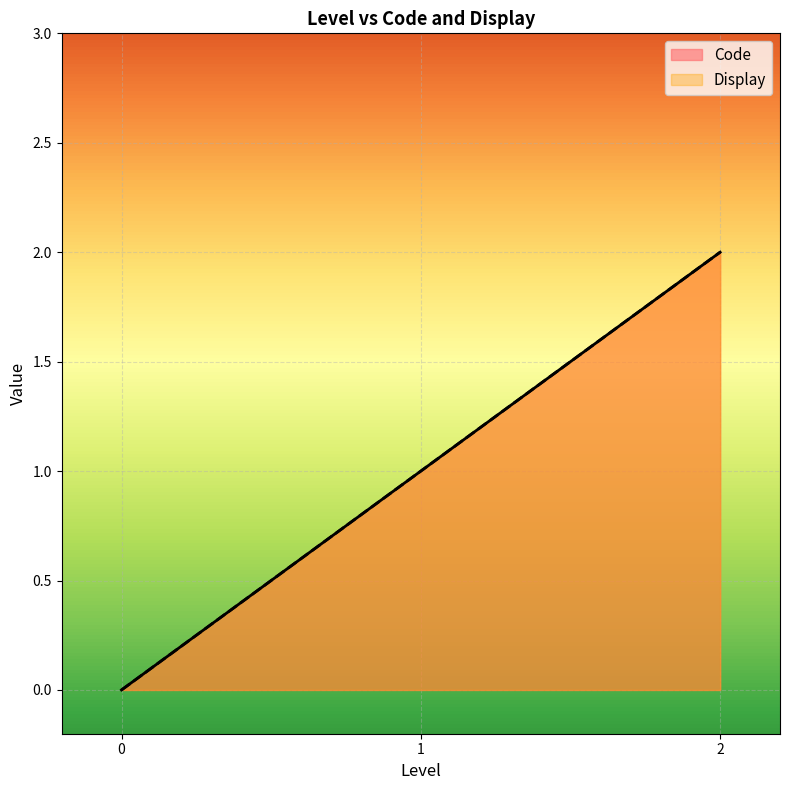

Rank the series at 1 from highest to lowest value.

Code, Display